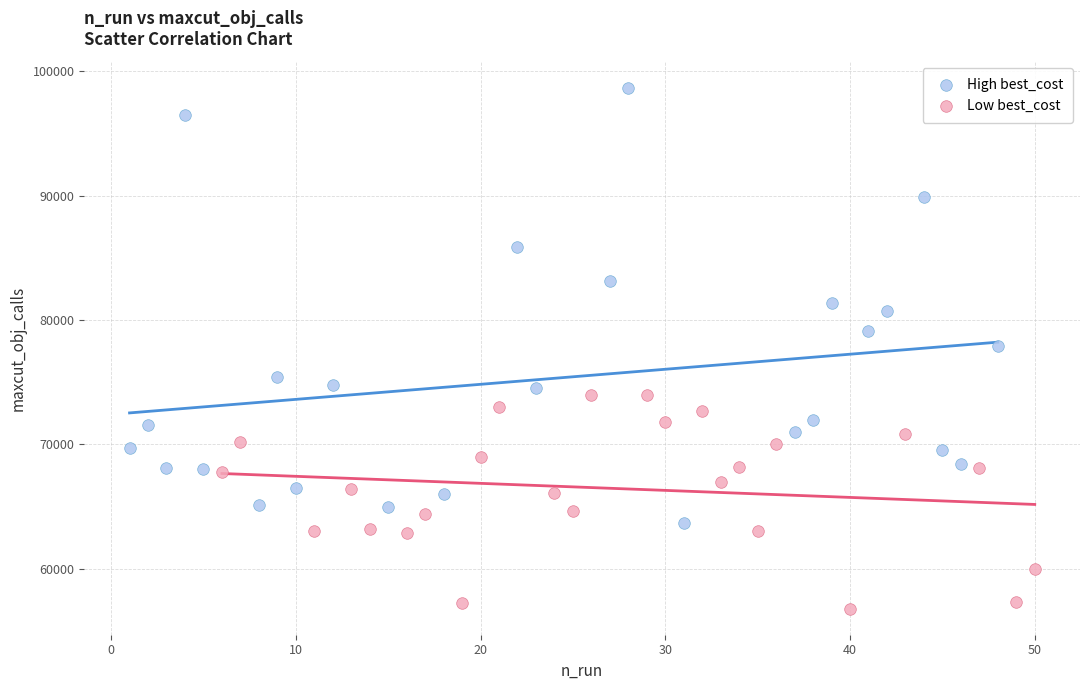

Which series contains the lowest Y value?

Low best_cost